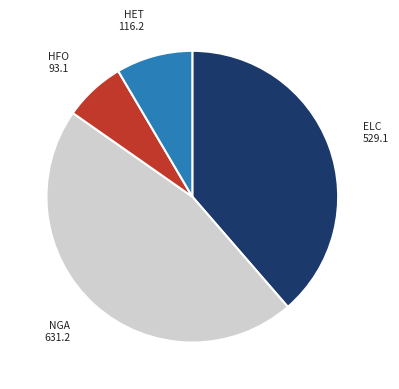

Is there a majority slice in this chart?

No